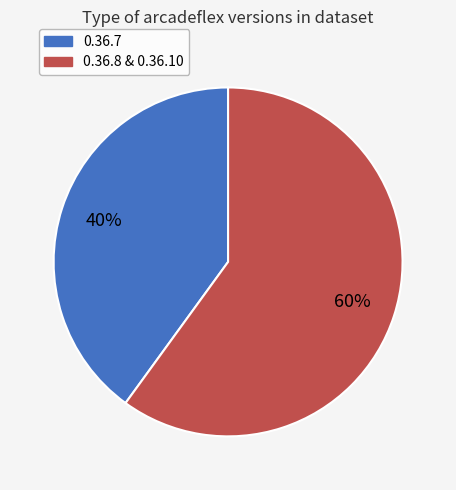

To the nearest percent, what is the average slice percentage?

50%